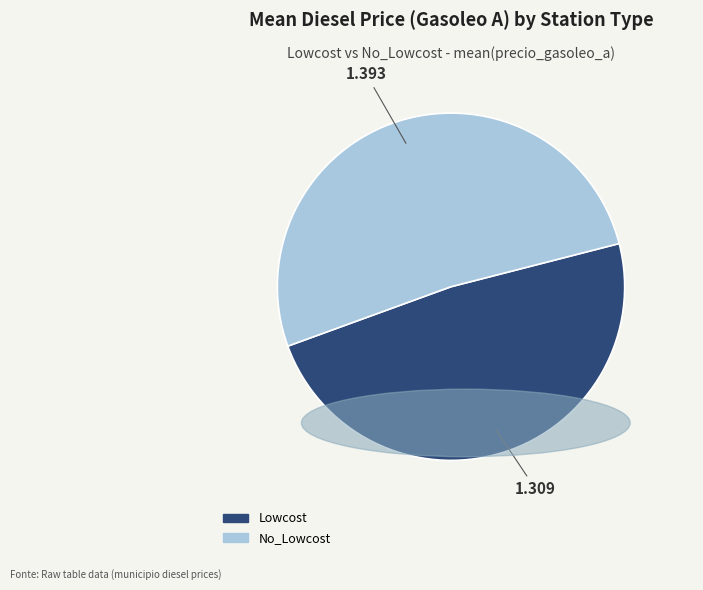

Combined, do Lowcost and No_Lowcost account for over 50%?

Yes